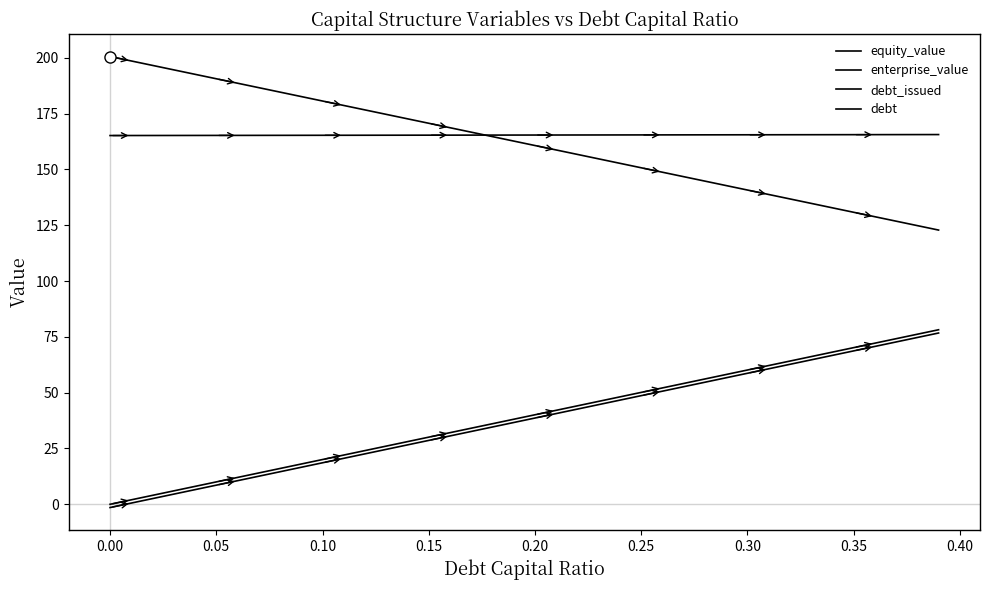

How many lines are shown in the chart?

4